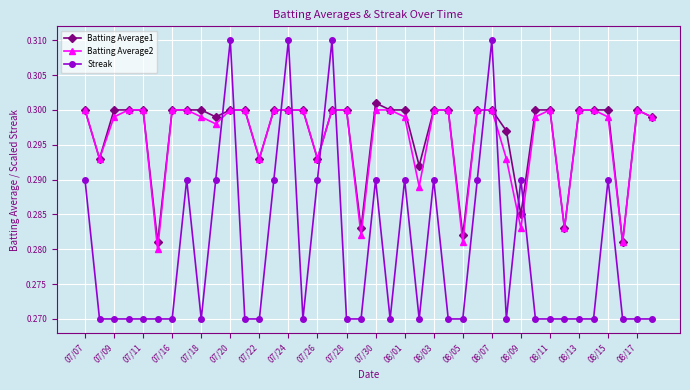

How many intersections are there between Batting Average2 and Streak?

10